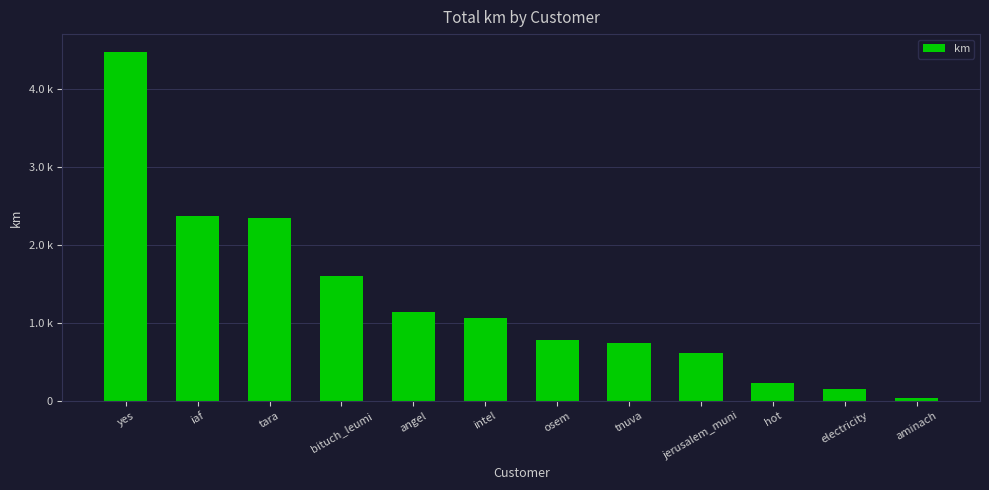

At which label is the value closest to 2255?

tara